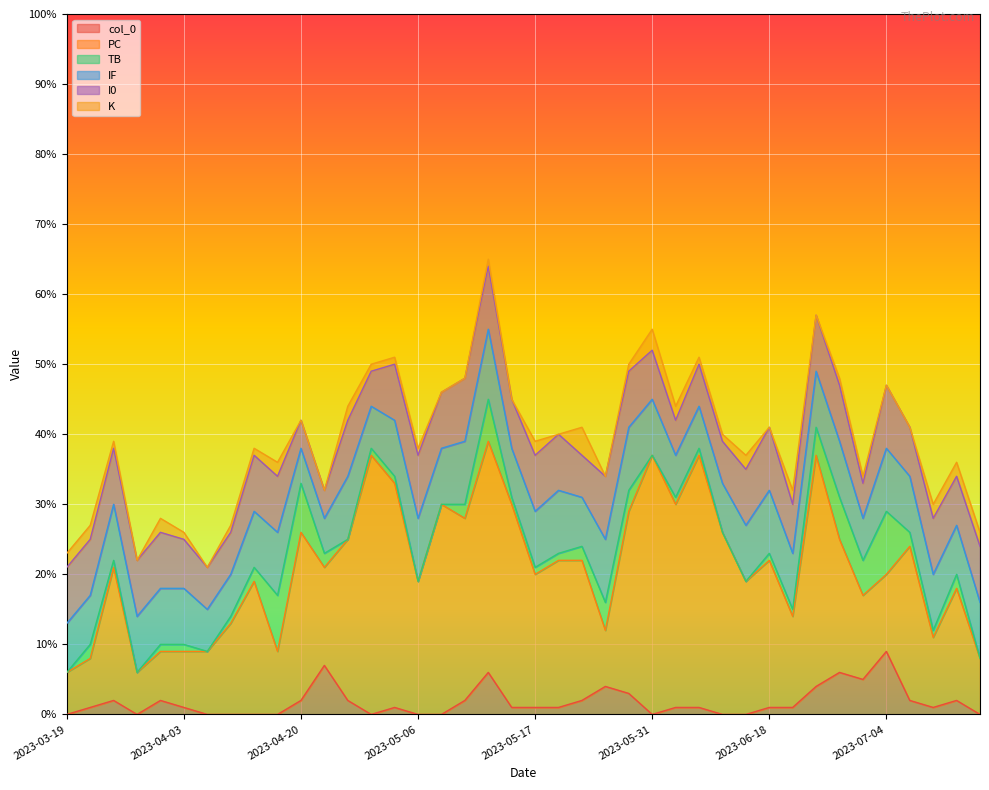

True or false: col_0 has a value of 9 at 2023-07-04.

True